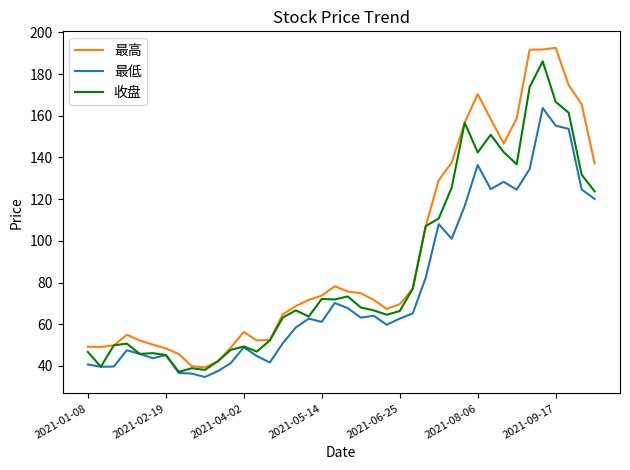

True or false: 最高 and 最低 intersect in this chart.

False